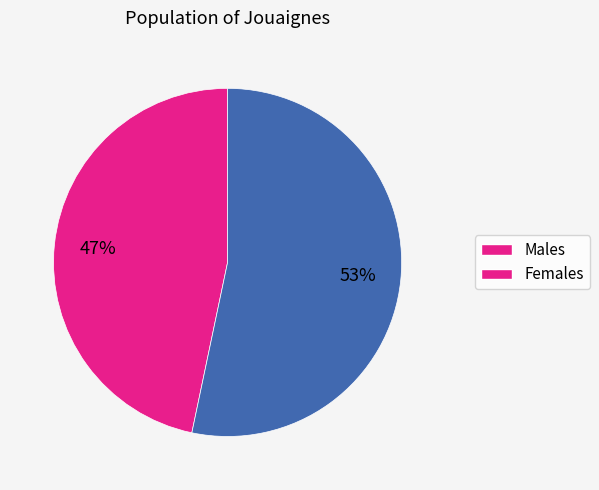

To the nearest percent, what is the average slice percentage?

50%